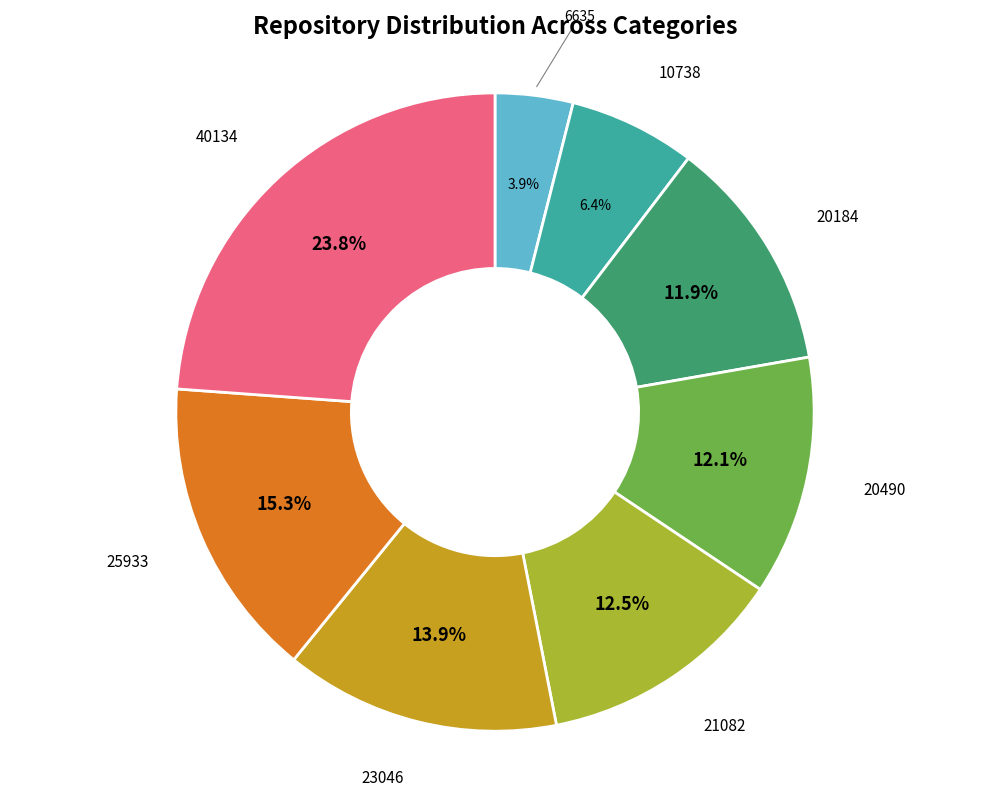

Between 21082 and 25933, which is larger?

25933